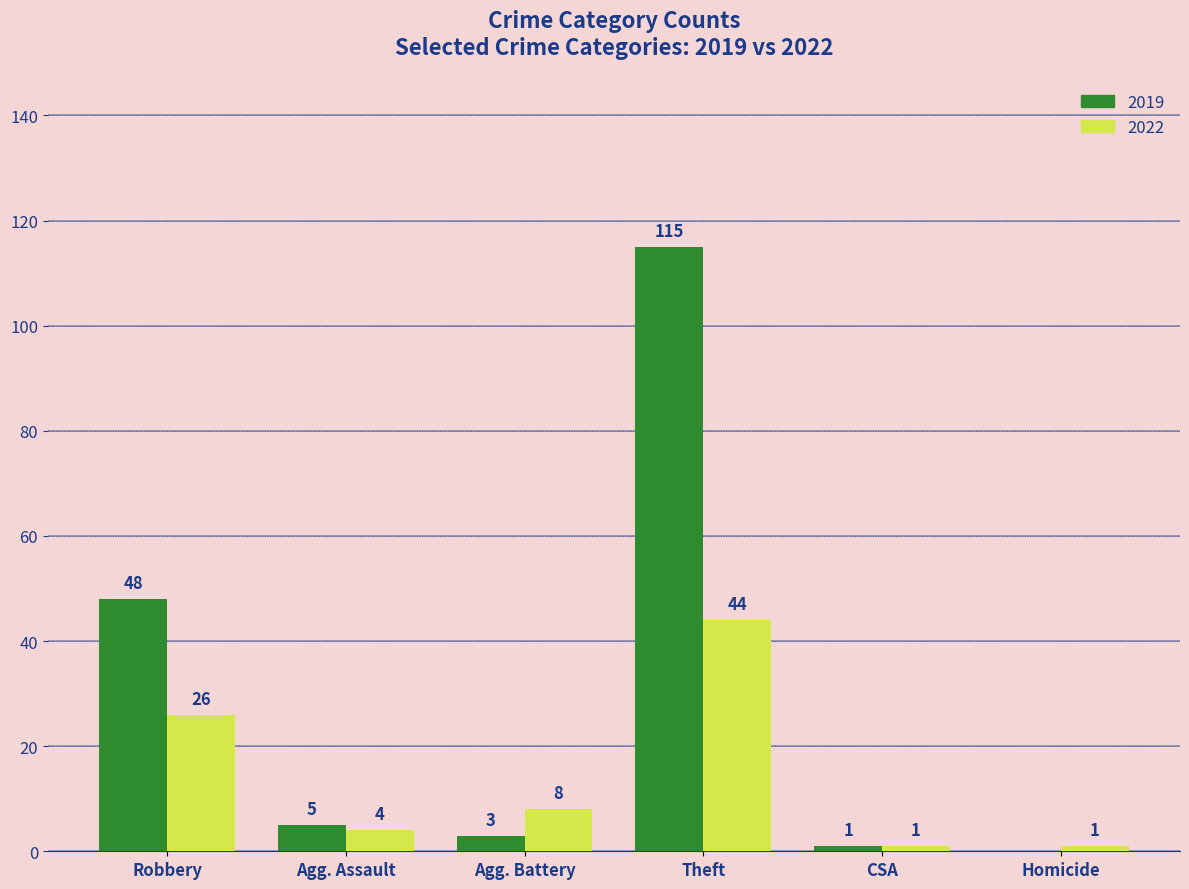

The 2019 series shows 3 at Agg. Battery. True or false?

True